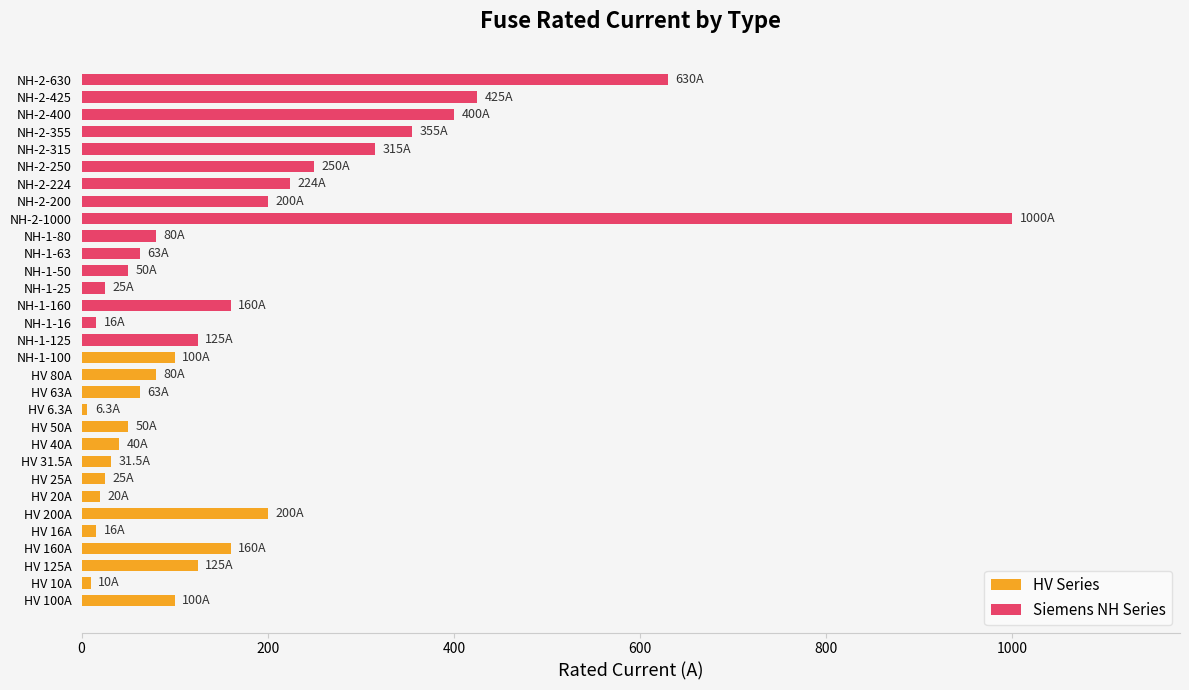

What is the value of the 12th bar from the left?

6.3